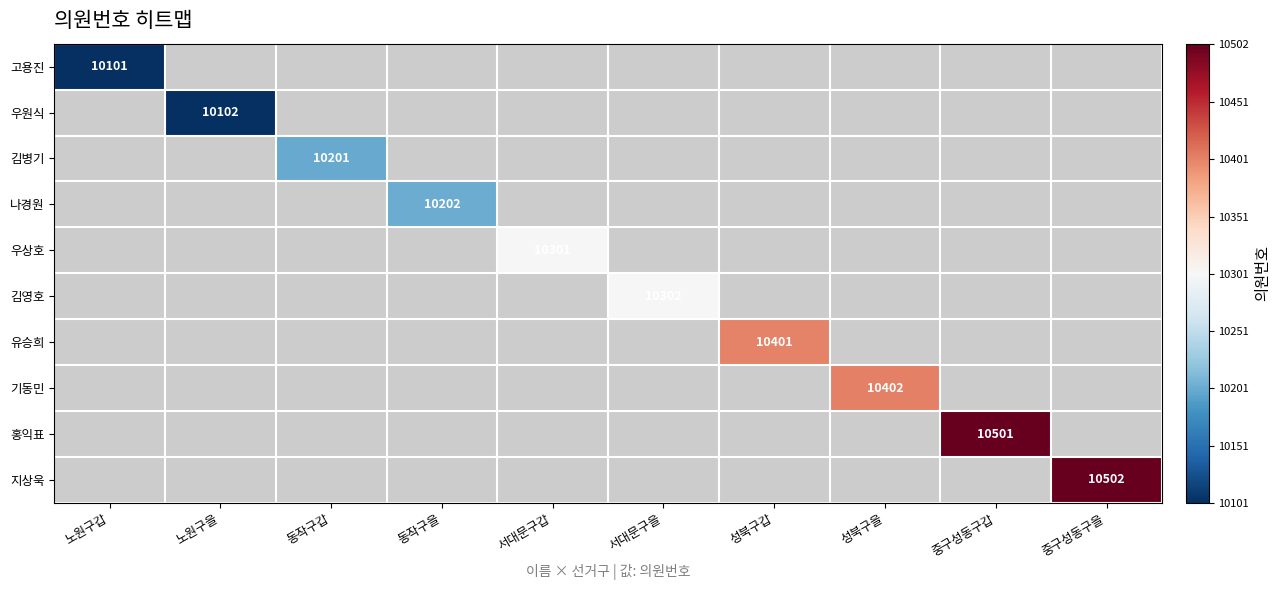

True or false: 우원식 has a value of 10102 at 노원구을.

True